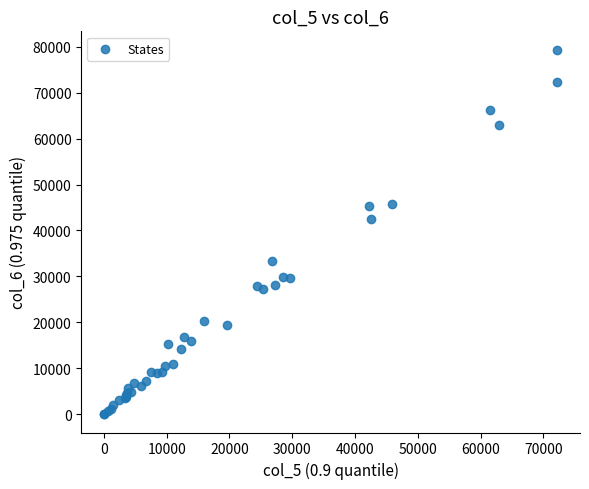

What Y value in the scatter plot is closest to 39690?

42573